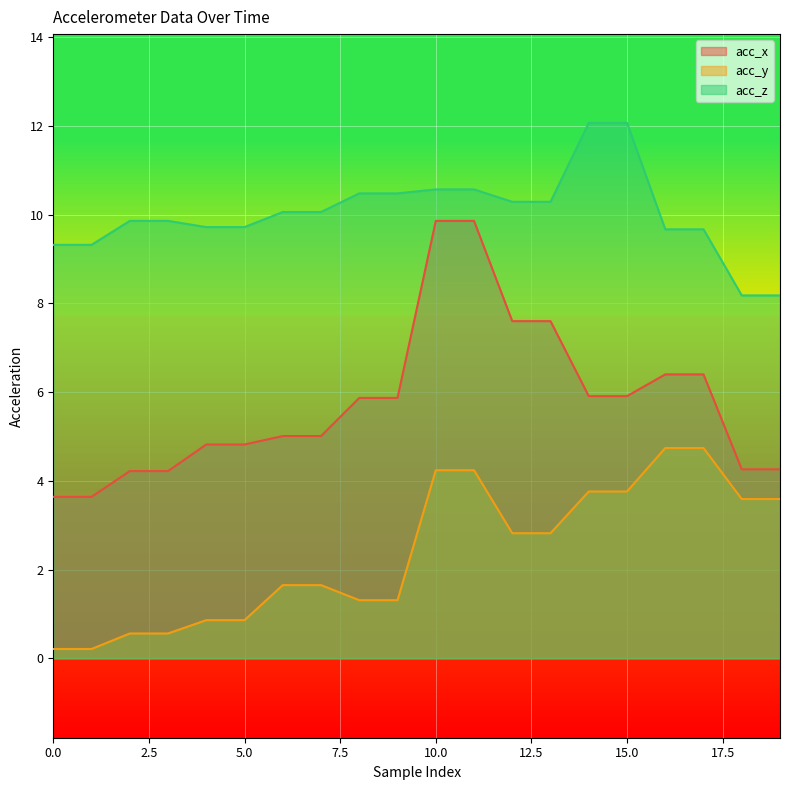

True or false: acc_y and acc_x cross at least once.

False